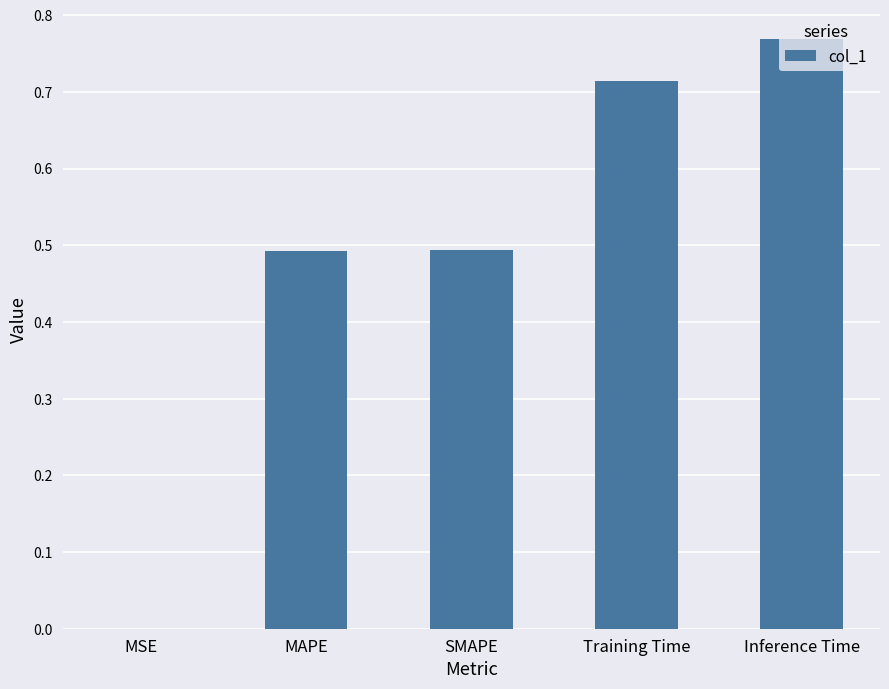

Are the bars grouped side by side (vs. stacked)?

No